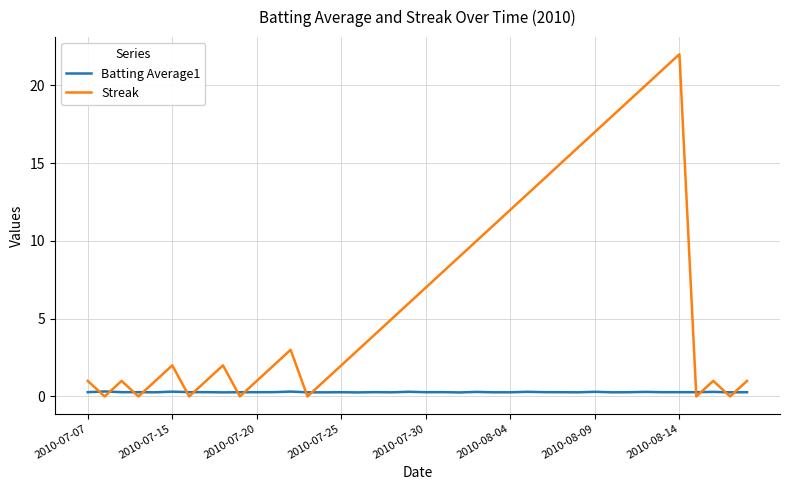

List the series in order of their overall mean, lowest first.

Batting Average1, Streak